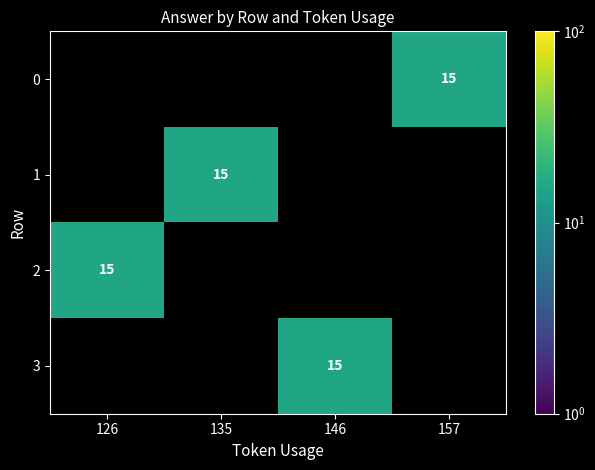

Which series has the widest spread of values?

2